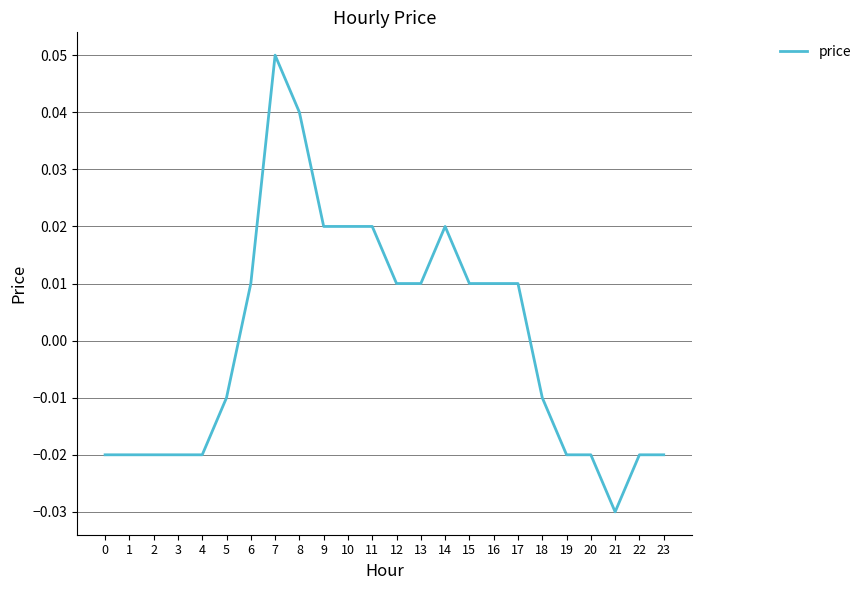

Between 18 and 7, which is larger?

7